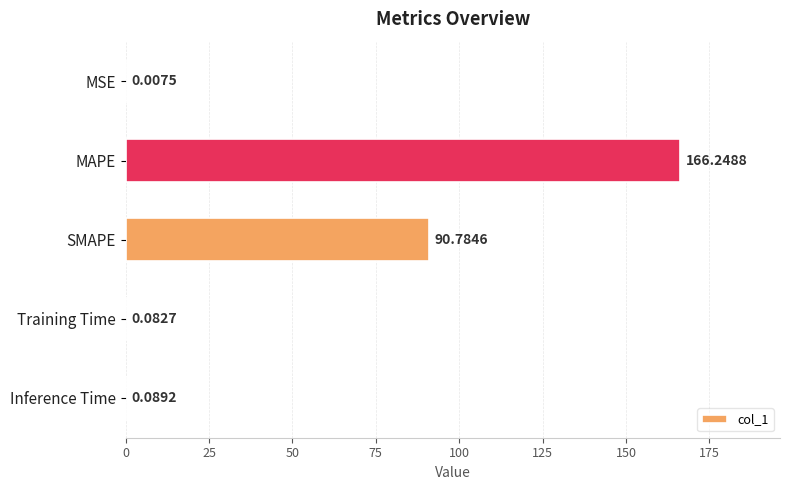

What is the sum of all values?

257.2